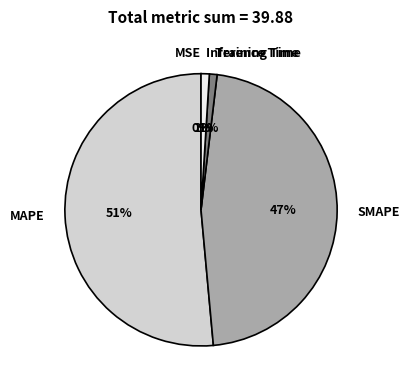

What is the majority slice?

MAPE